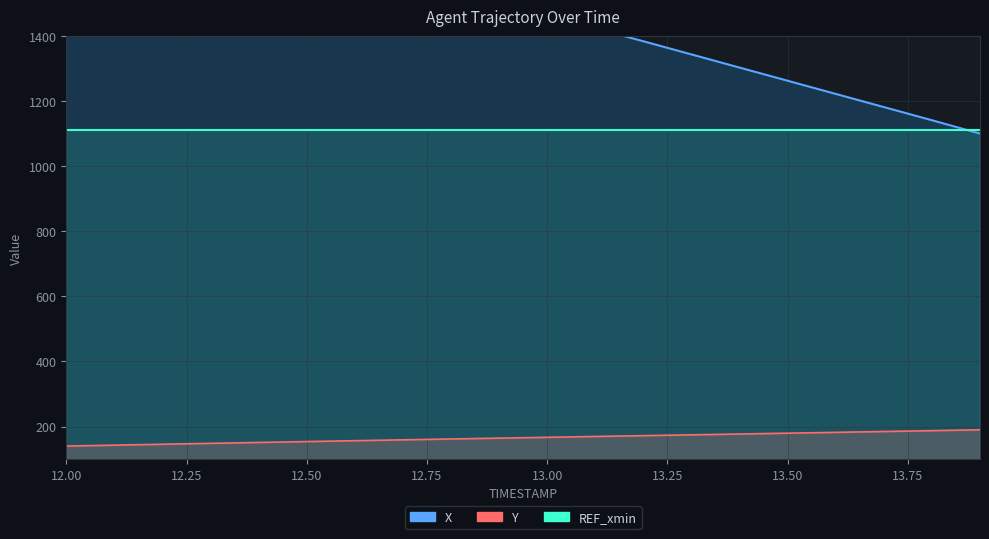

Which has a higher value, 12.3 or 13.4?

12.3